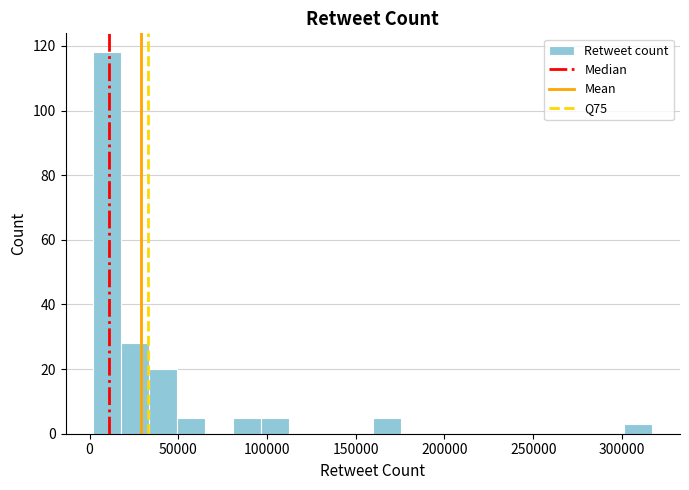

Read against the x-axis, roughly where is the centre of the tallest bar?

10000